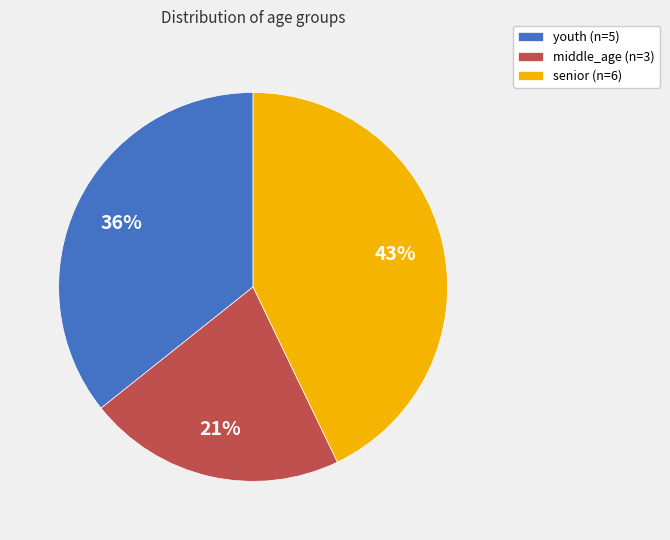

True or false: middle_age accounts for 8% of the total.

False